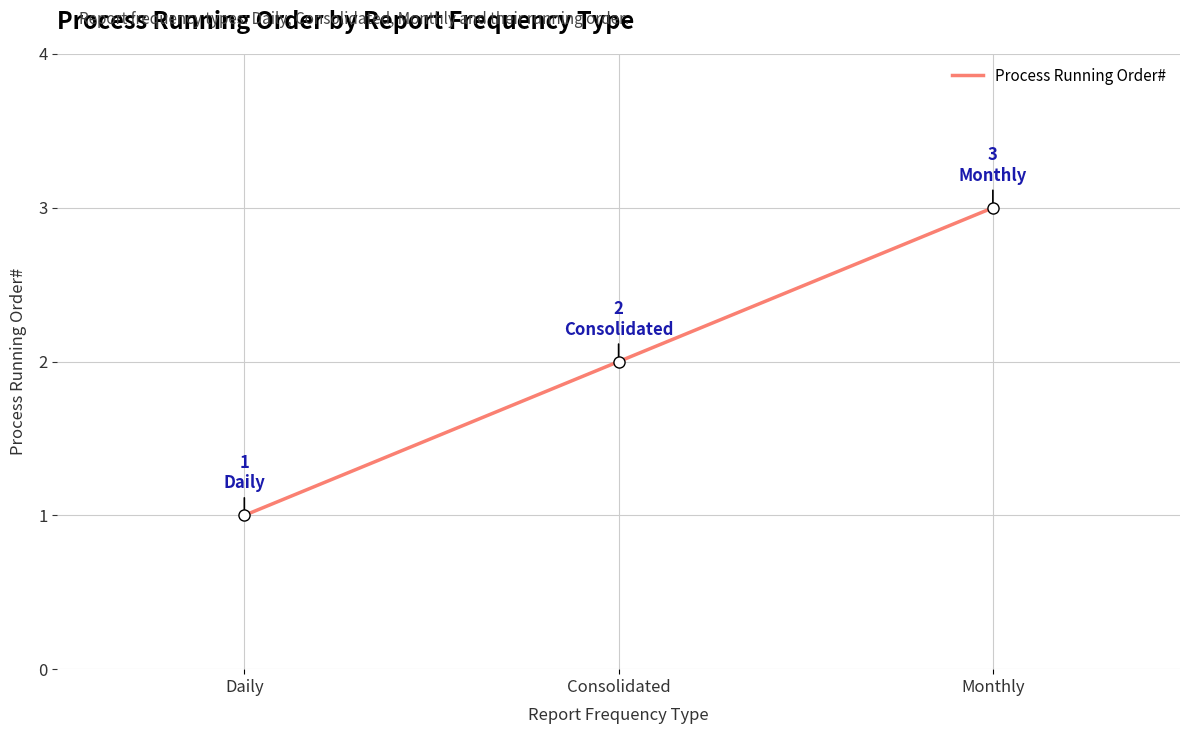

List the labels in order of value, largest first.

Monthly, Consolidated, Daily